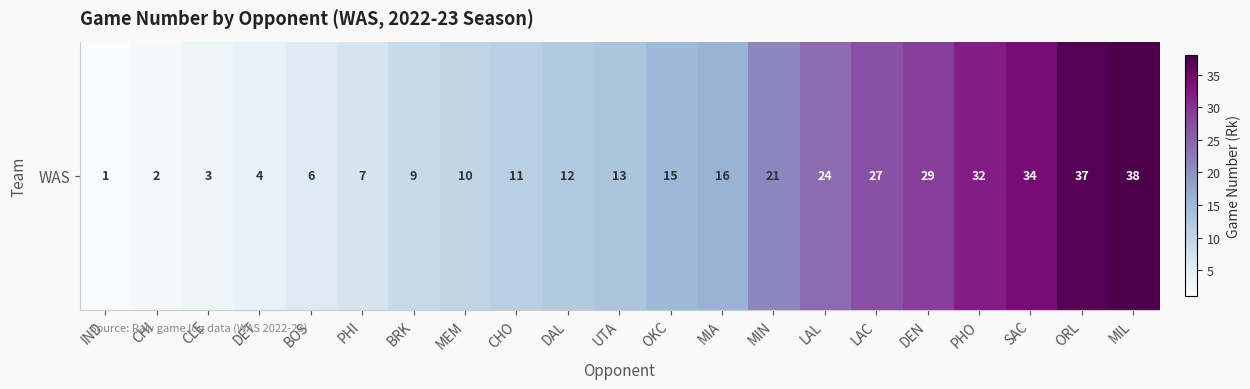

Reading left to right, what are all the values shown in this chart?

1	2	3	4	6	7	9	10	11	12	13	15	16	21	24	27	29	32	34	37	38